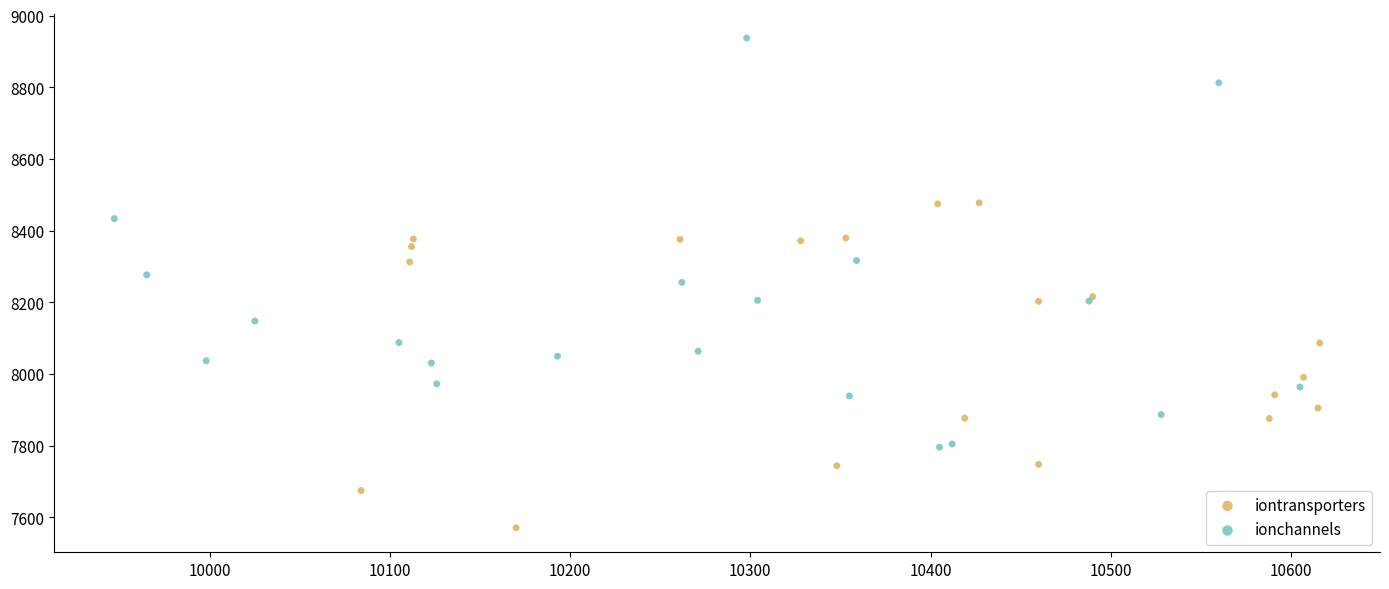

What are all the series names shown in the legend?

iontransporters, ionchannels